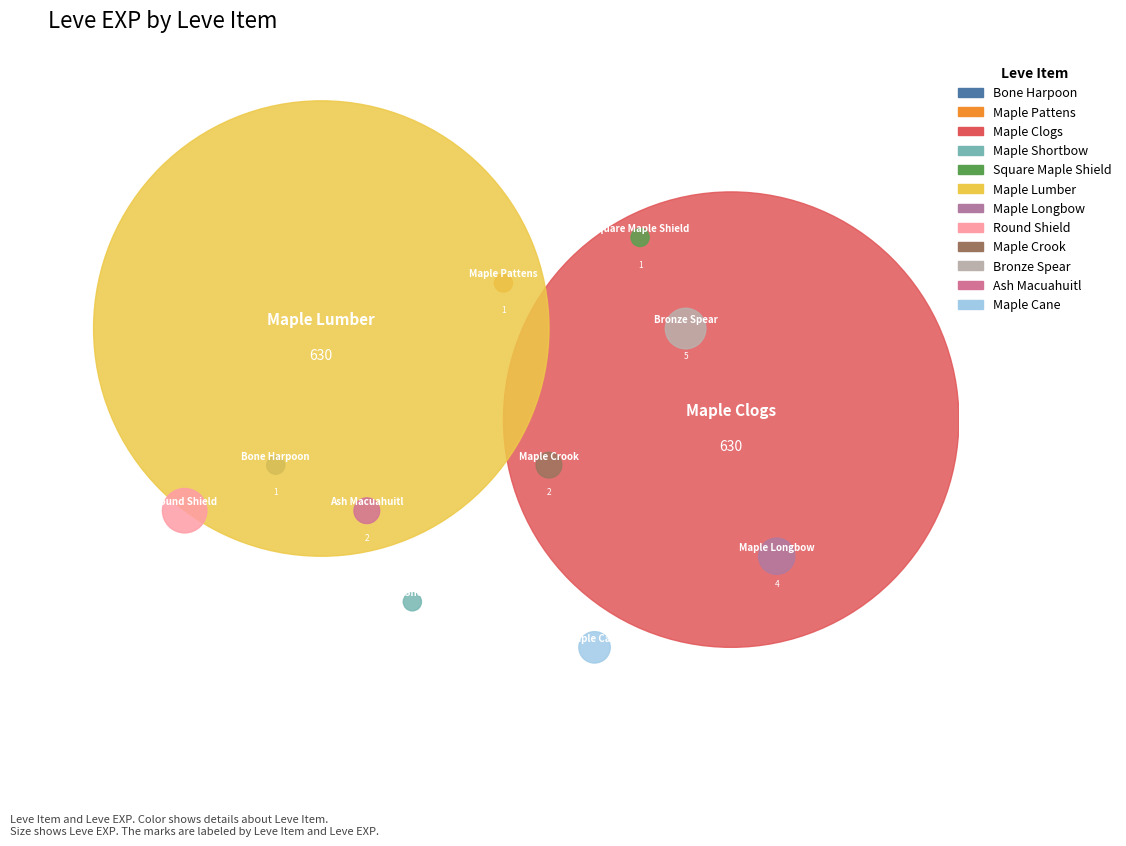

How many slices are in this pie chart?

12